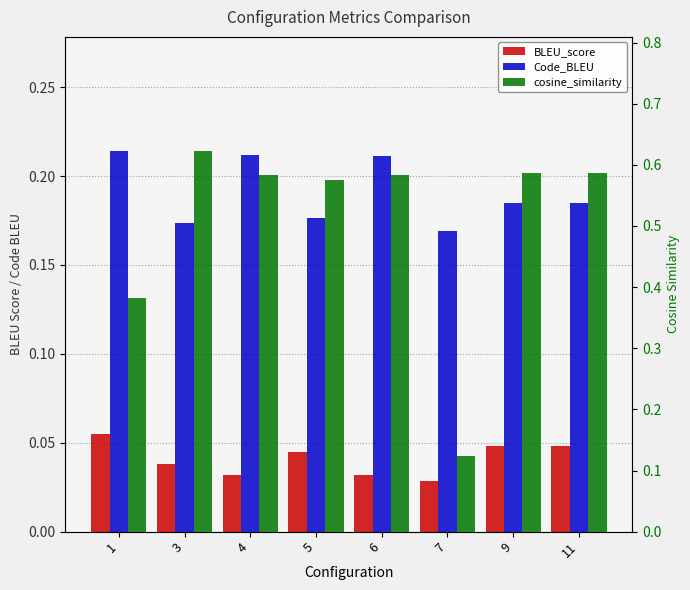

Which category has the lowest value in the cosine_similarity series?

7